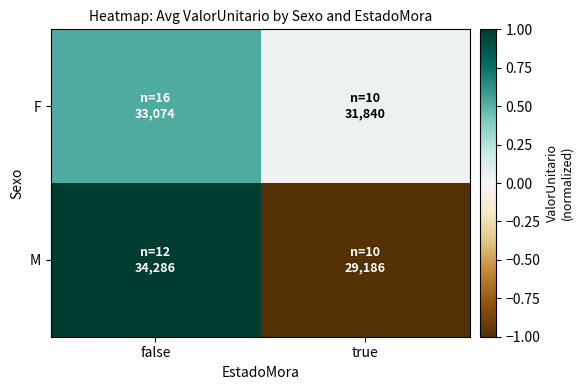

What is the difference between the highest and lowest values at true?

1.0